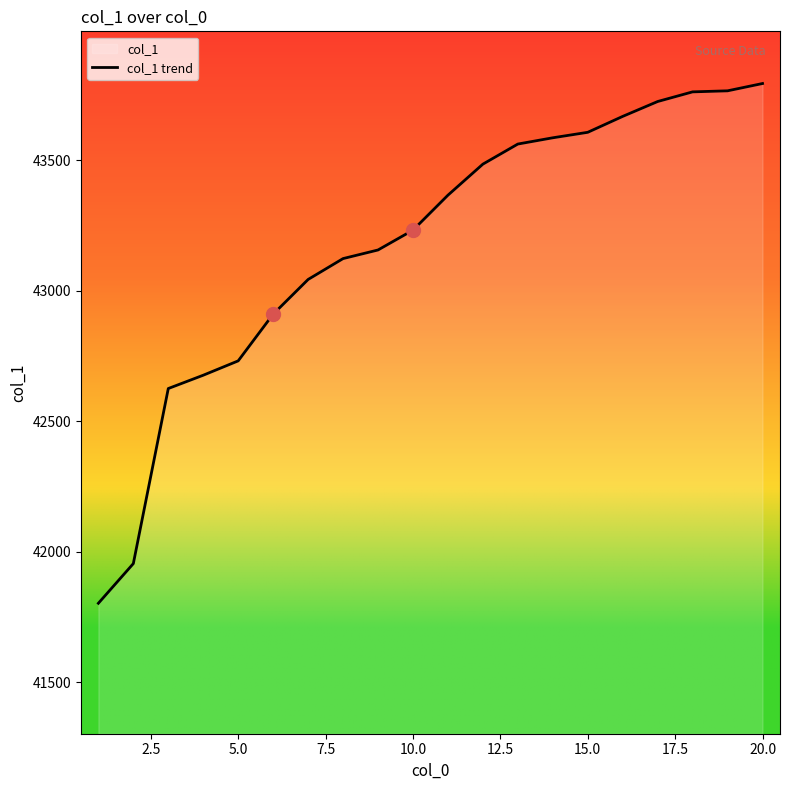

The value at 15.0 is 28187. True or false?

False